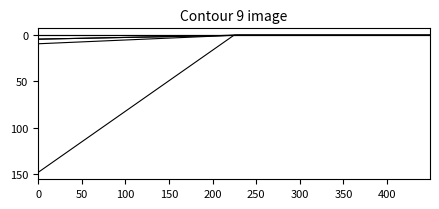

Is this an area chart (filled region under the line)?

No